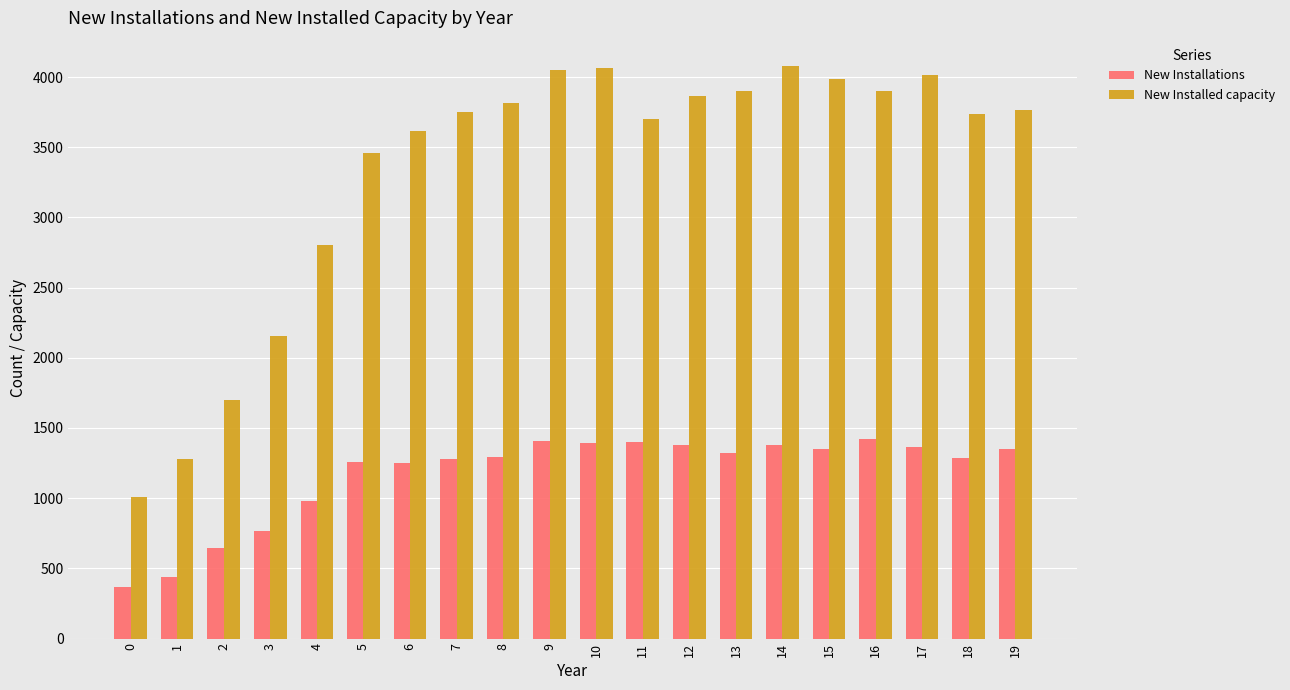

What are all the series names shown in the legend?

New Installations, New Installed capacity